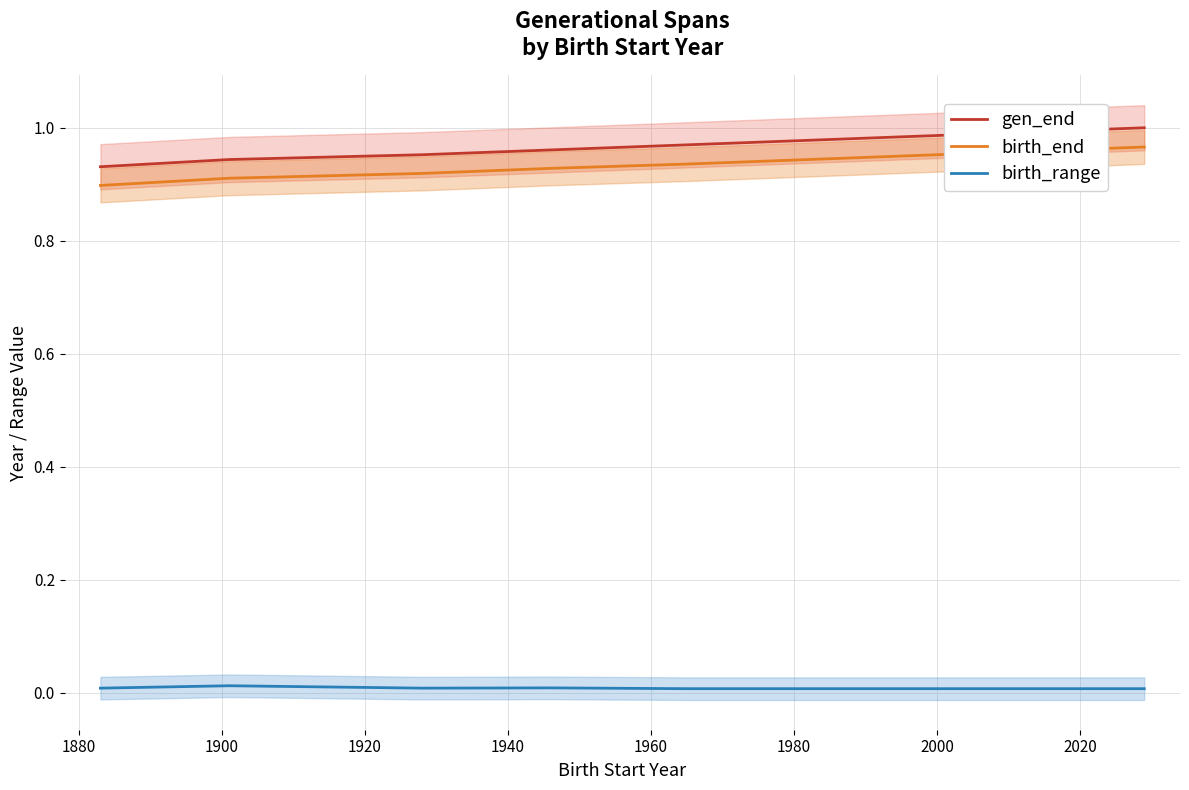

Count the birth_end values in the range 0 to 1.

9